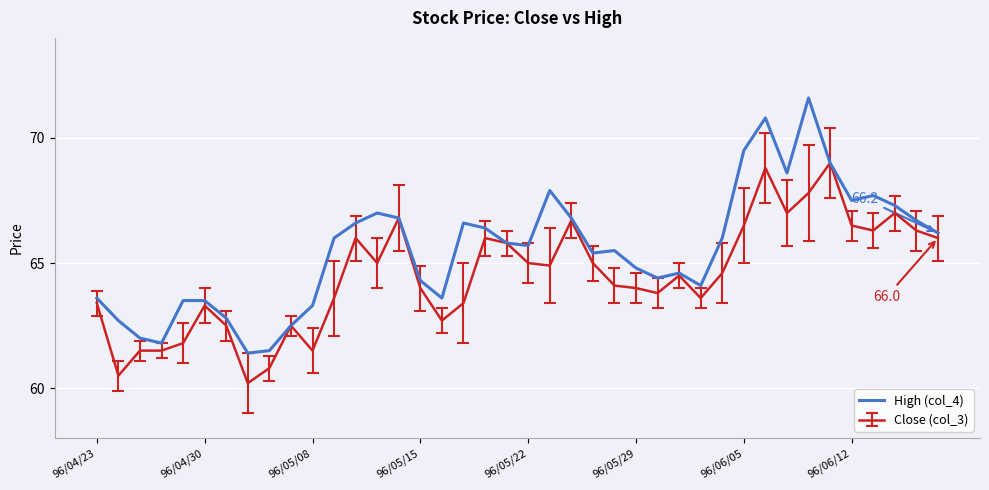

Rank the series by their average value, from lowest to highest.

Close (col_3), High (col_4)